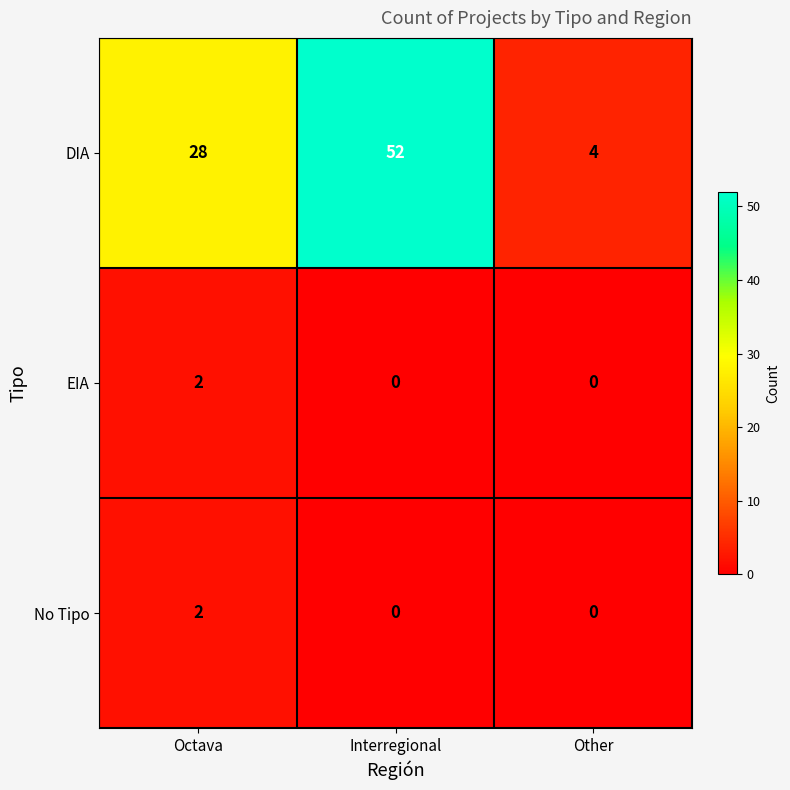

Which series has the largest range (max minus min)?

DIA